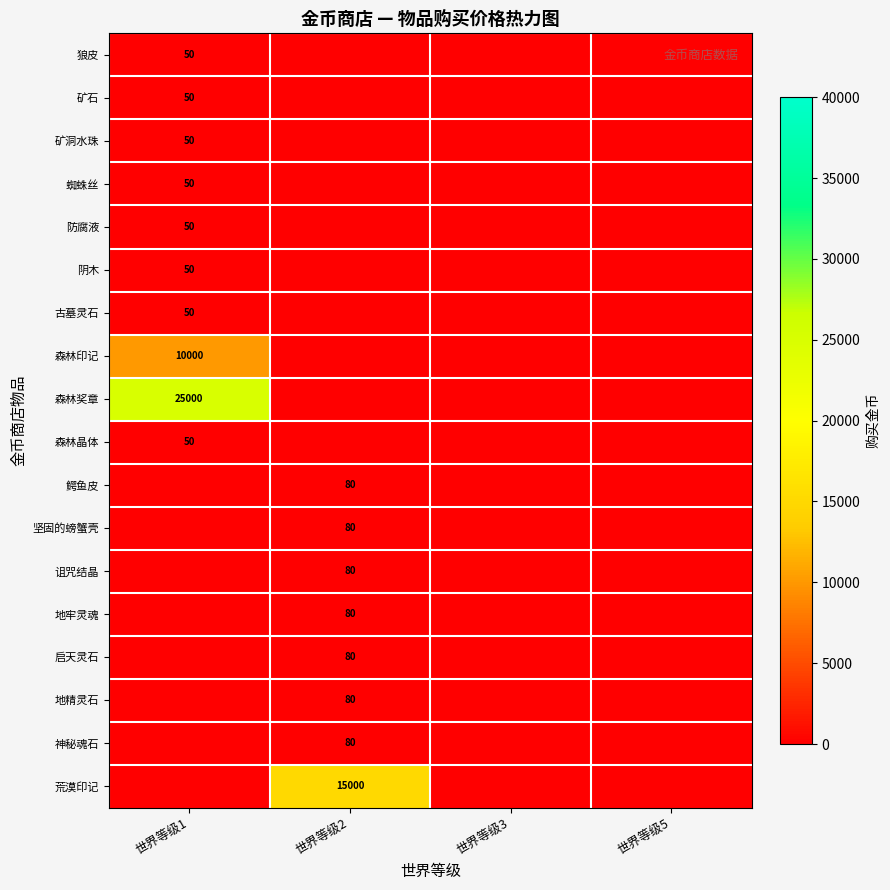

Which has a higher value, 世界等级5 or 世界等级2?

世界等级5